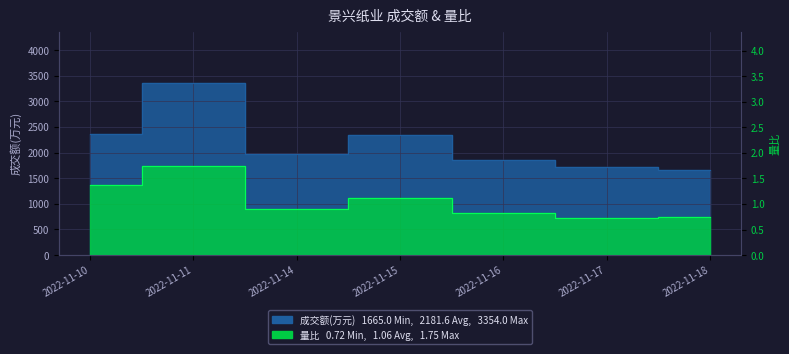

Between 2022-11-18 and 2022-11-16, which is larger?

2022-11-16